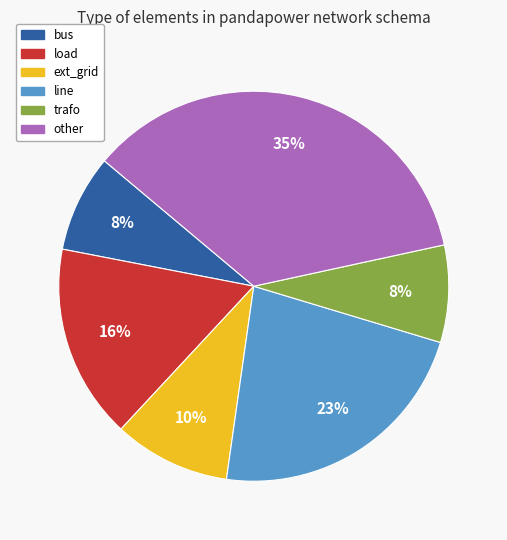

To the nearest percent, what portion does load represent?

16%